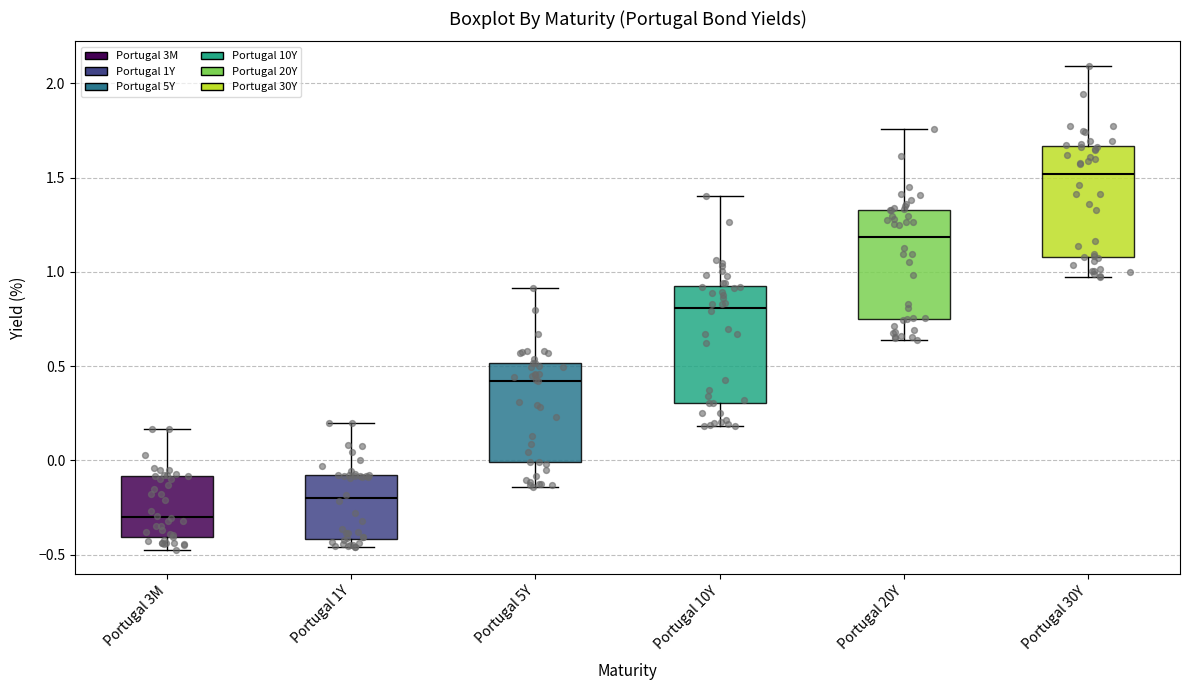

Which box has the highest median line?

Portugal 30Y